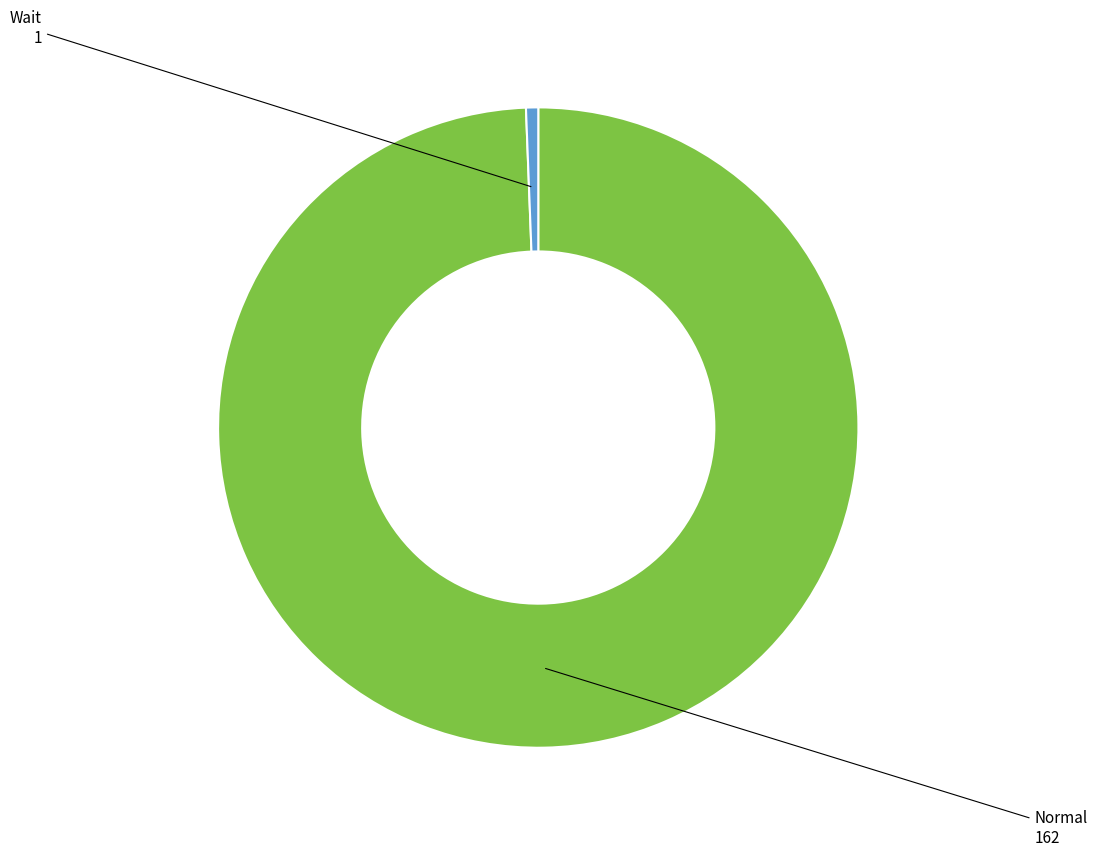

Is there a majority slice in this chart?

Yes